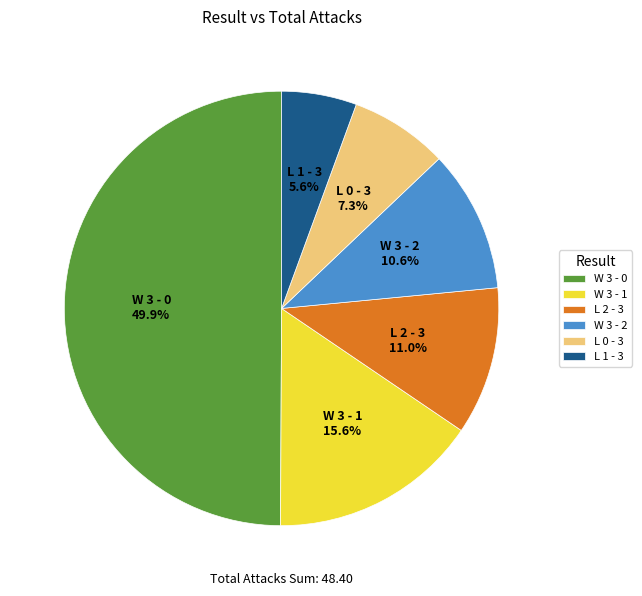

Is the sum of W 3 - 1 and W 3 - 0 greater than half?

Yes